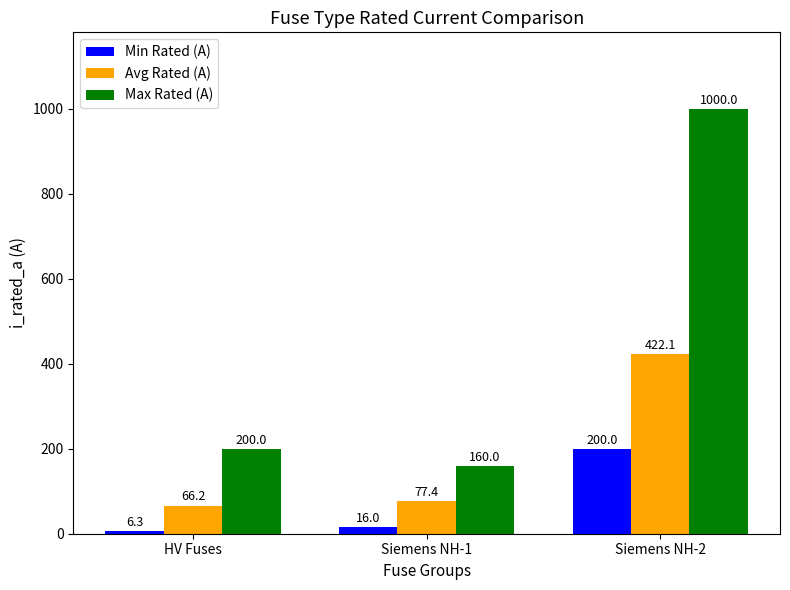

At Siemens NH-1, list the series in order from smallest to largest.

Min Rated (A), Avg Rated (A), Max Rated (A)